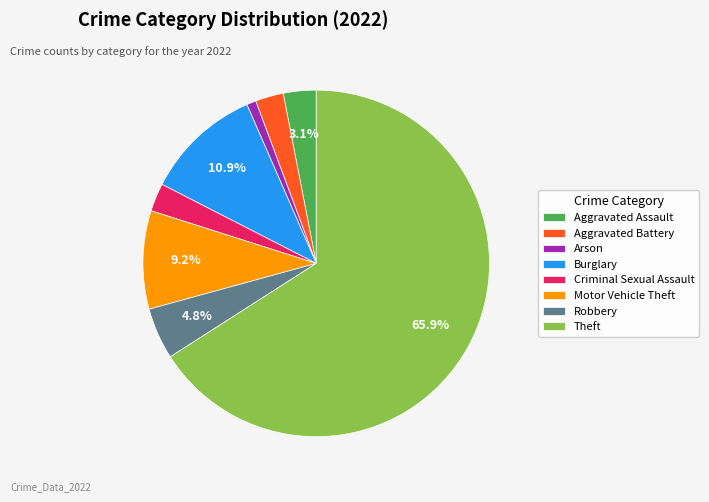

Which has a higher value, Motor Vehicle Theft or Aggravated Assault?

Motor Vehicle Theft